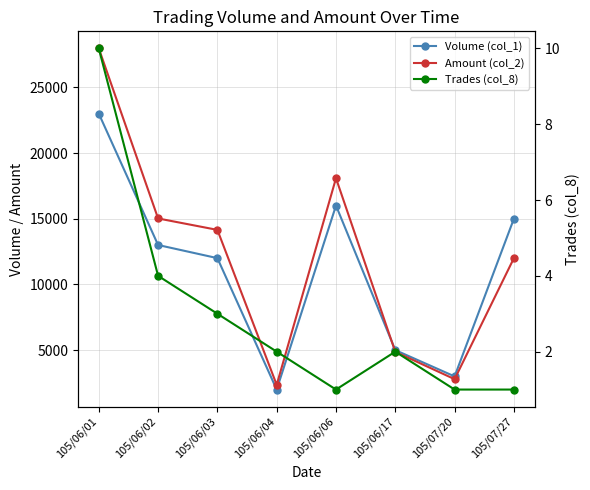

What is the minimum value shown in the chart?

1